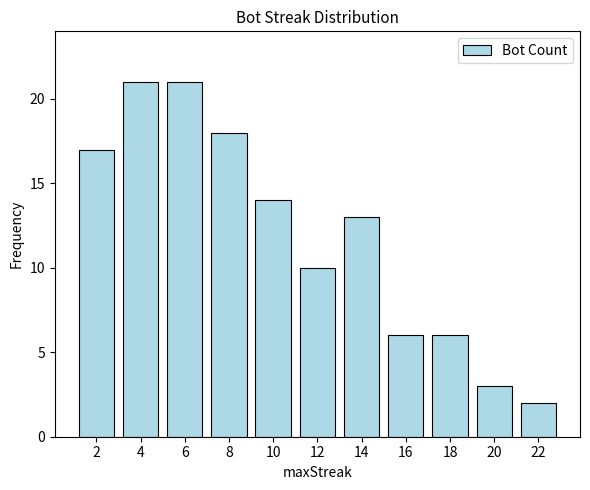

What is the minimum value shown in the chart?

2